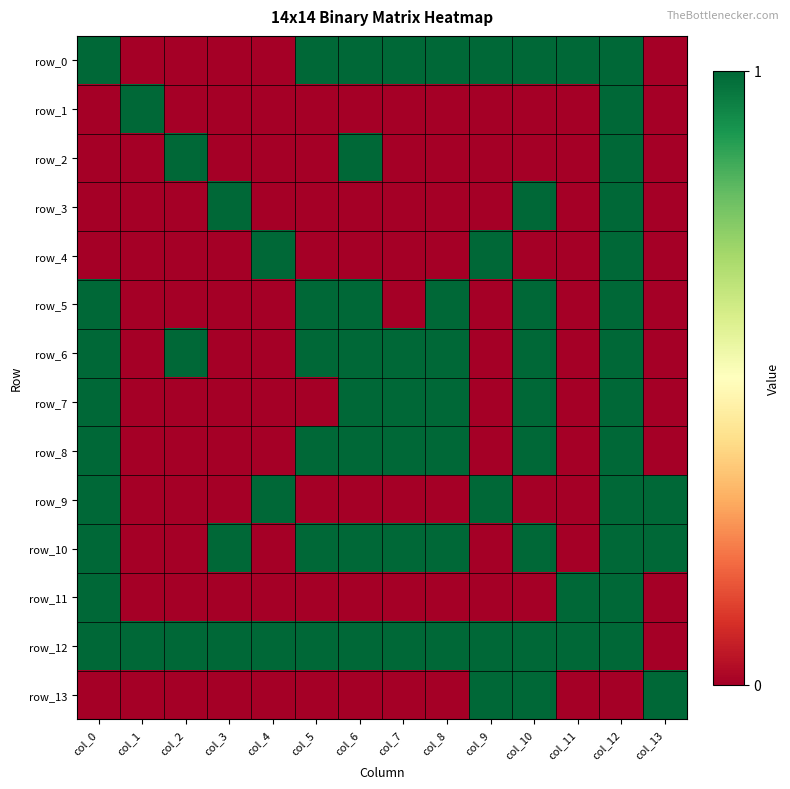

Rank the series by their maximum value, from highest to lowest.

row_0, row_1, row_2, row_3, row_4, row_5, row_6, row_7, row_8, row_9, row_10, row_11, row_12, row_13